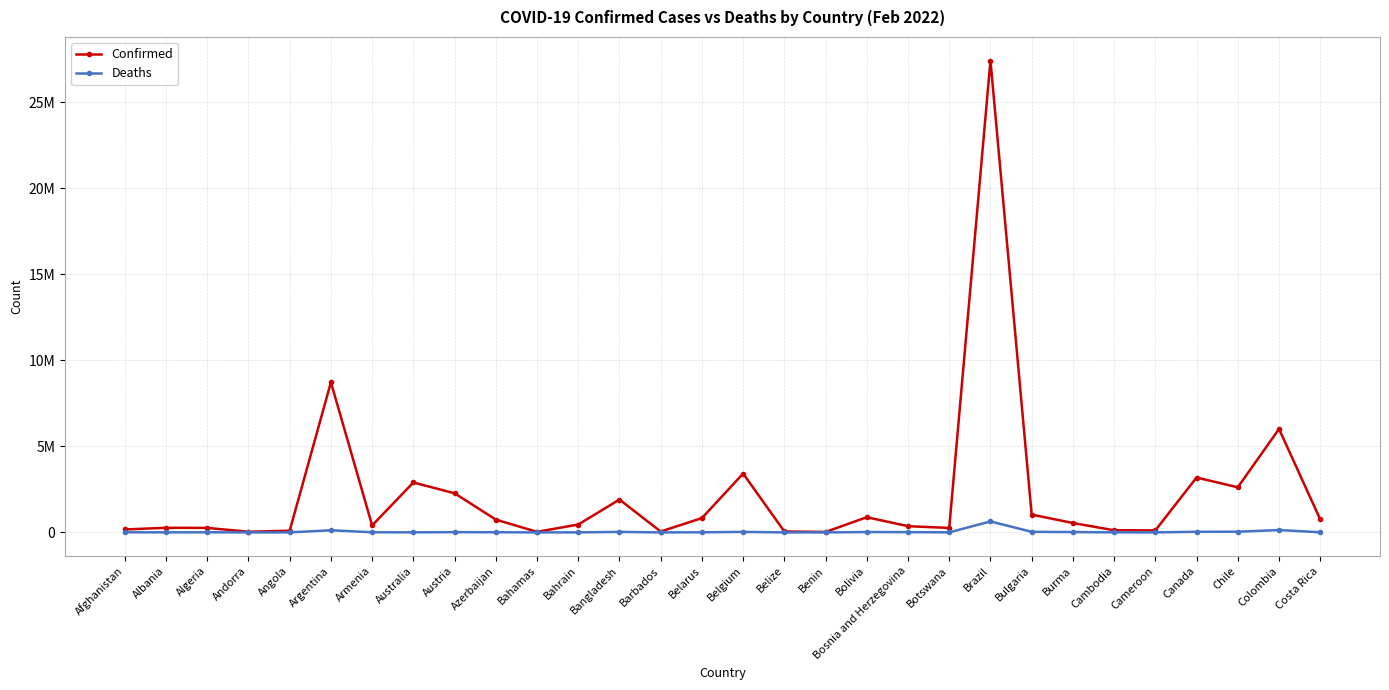

Is the value of Confirmed at Brazil greater than the value of Deaths at Bahrain?

Yes